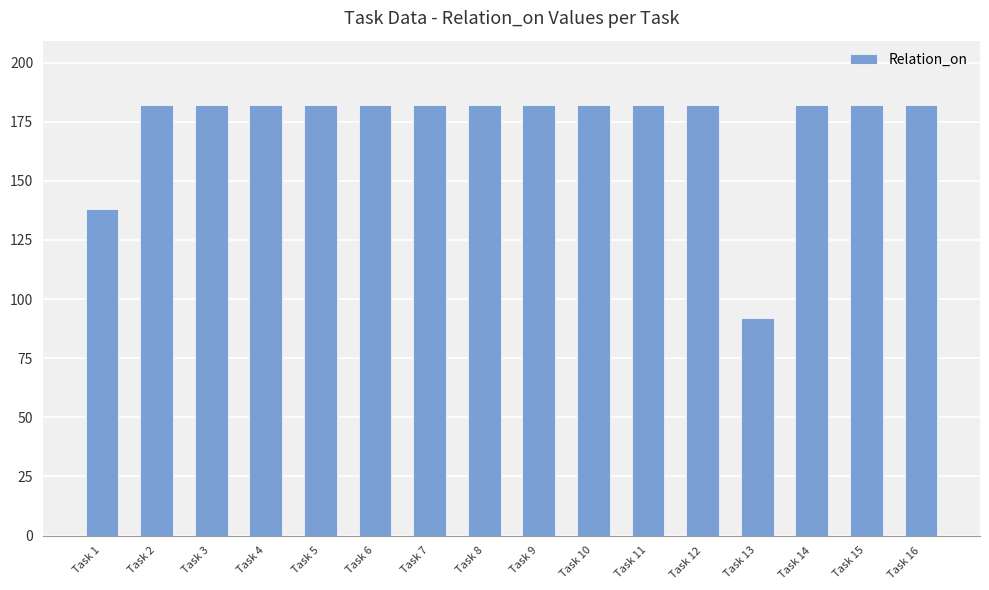

Reading left to right, list all the values displayed in this chart.

138	182	182	182	182	182	182	182	182	182	182	182	92	182	182	182